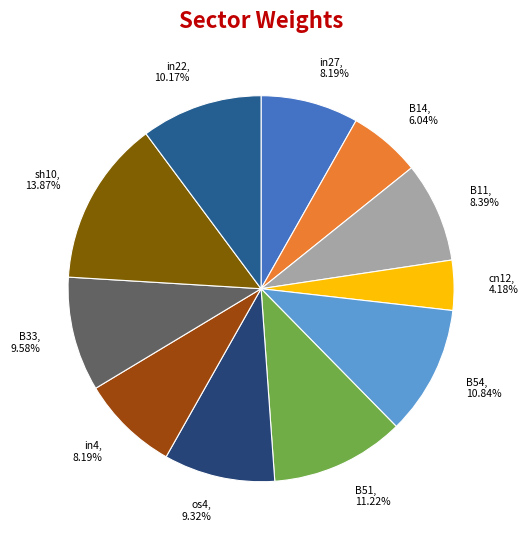

How many slices are in this pie chart?

11